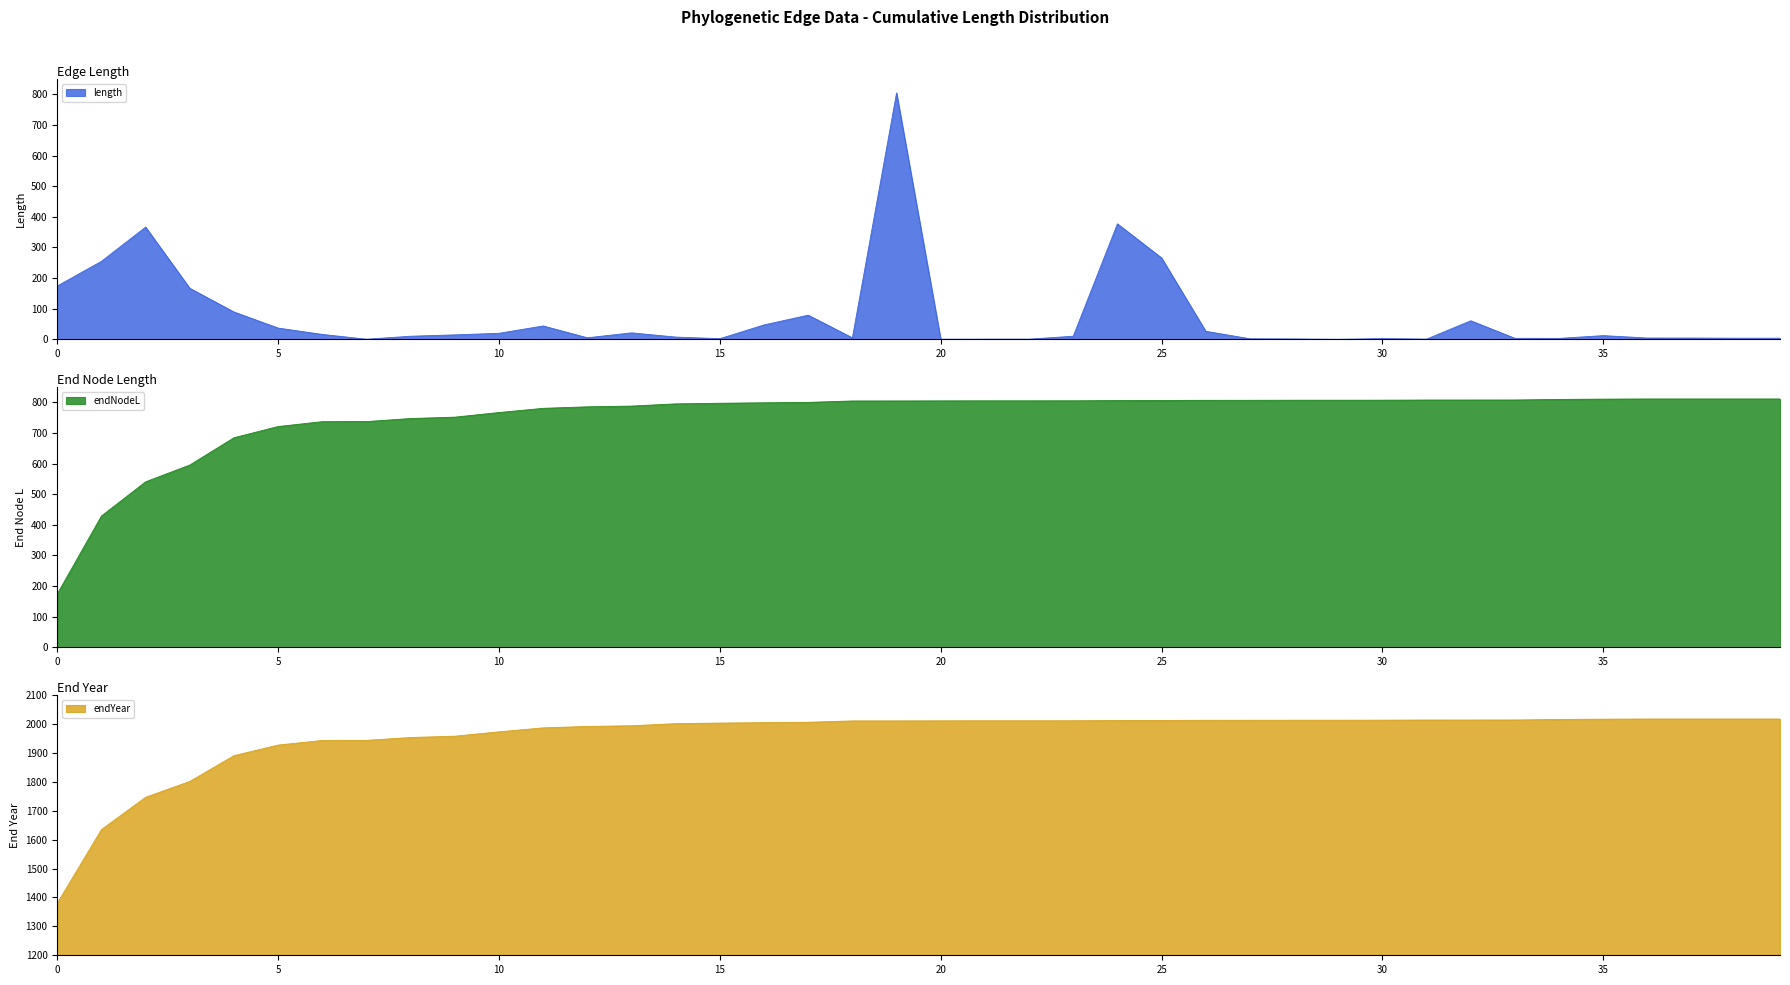

Count the number of data series in this chart.

3